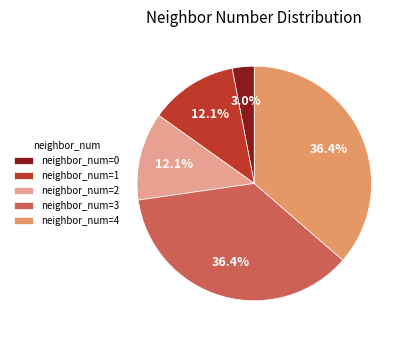

Which slice is the smallest?

neighbor_num=0